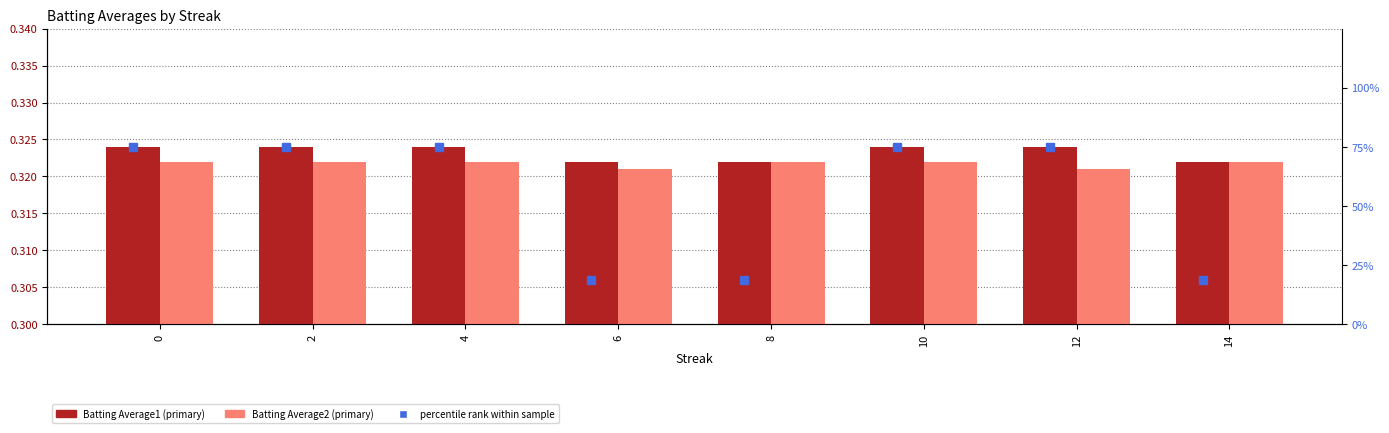

Is the value of percentile rank within sample at 0 greater than the value of Batting Average2 at 12?

Yes